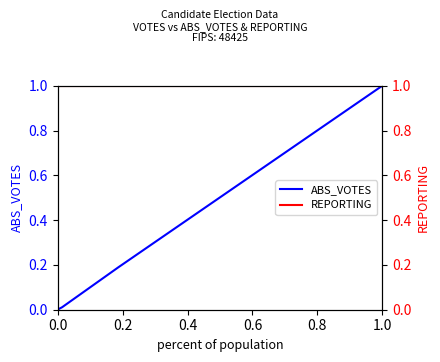

True or false: REPORTING and ABS_VOTES cross at least once.

False